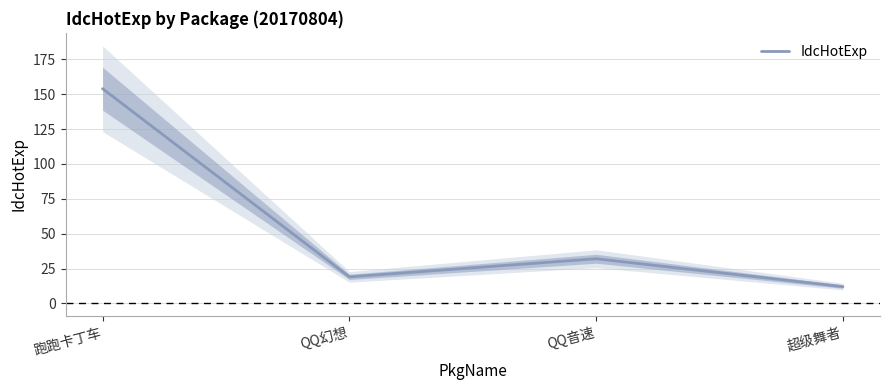

What is the sum of all values?

217